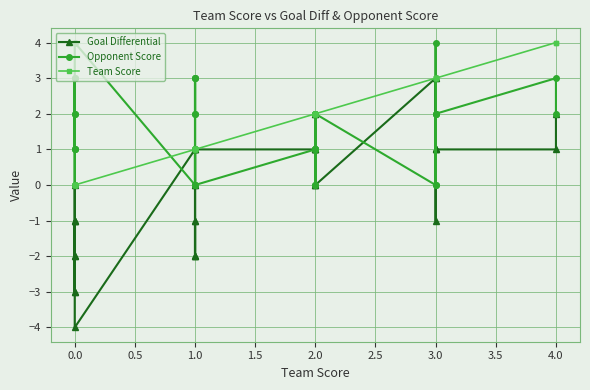

The value of Goal Differential at 0.0 is 0. True or false?

False